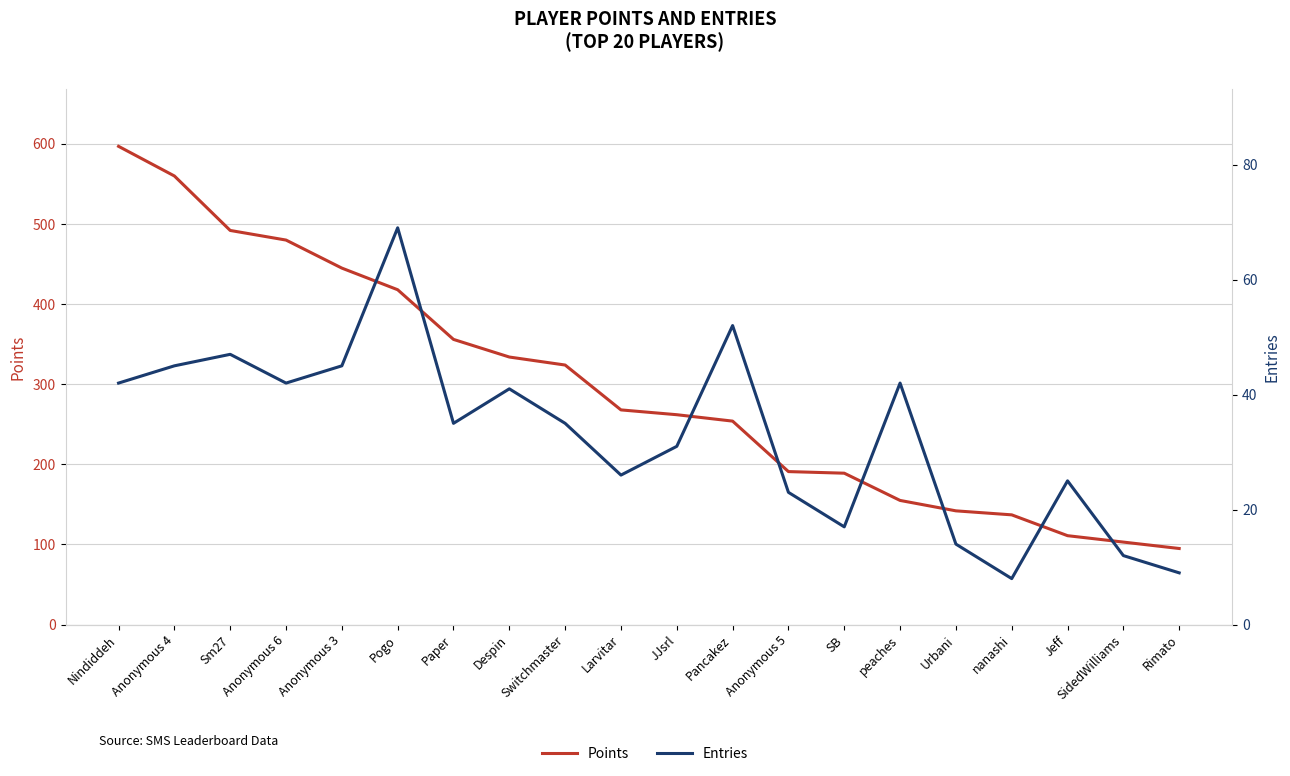

At which label does Entries reach its minimum?

nanashi